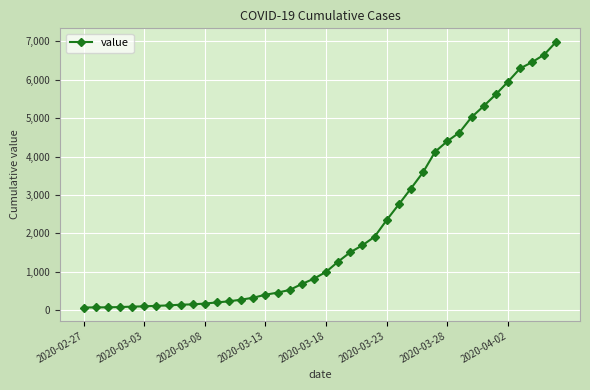

What is the sum of all values?

85677